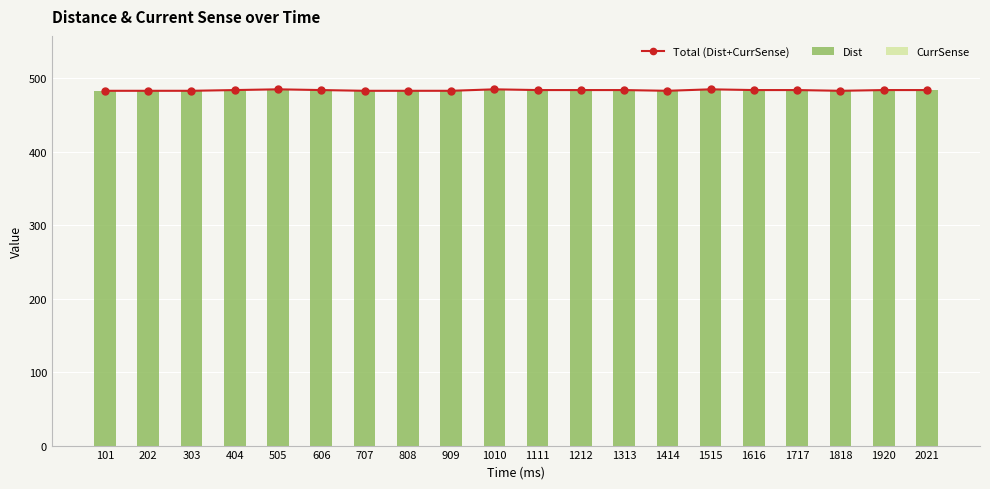

How many groups of bars are there?

20